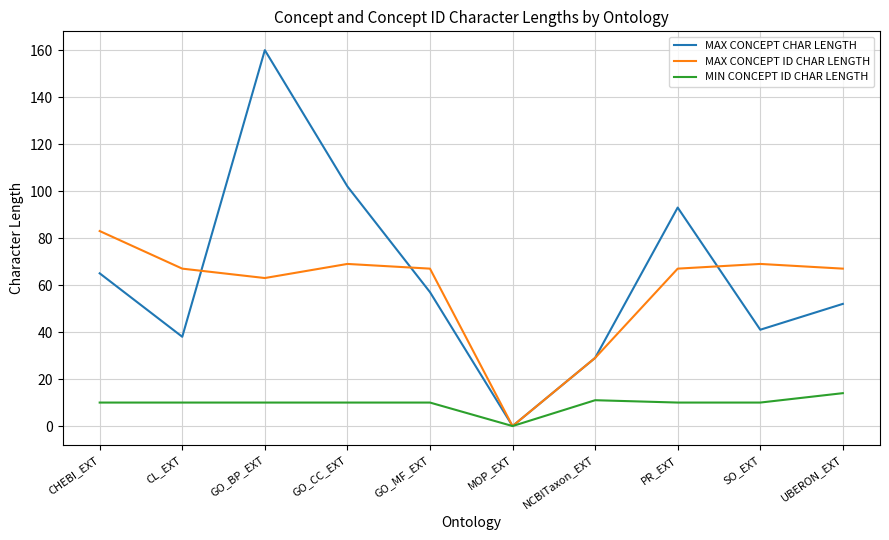

What is the total value across all series at PR_EXT?

170